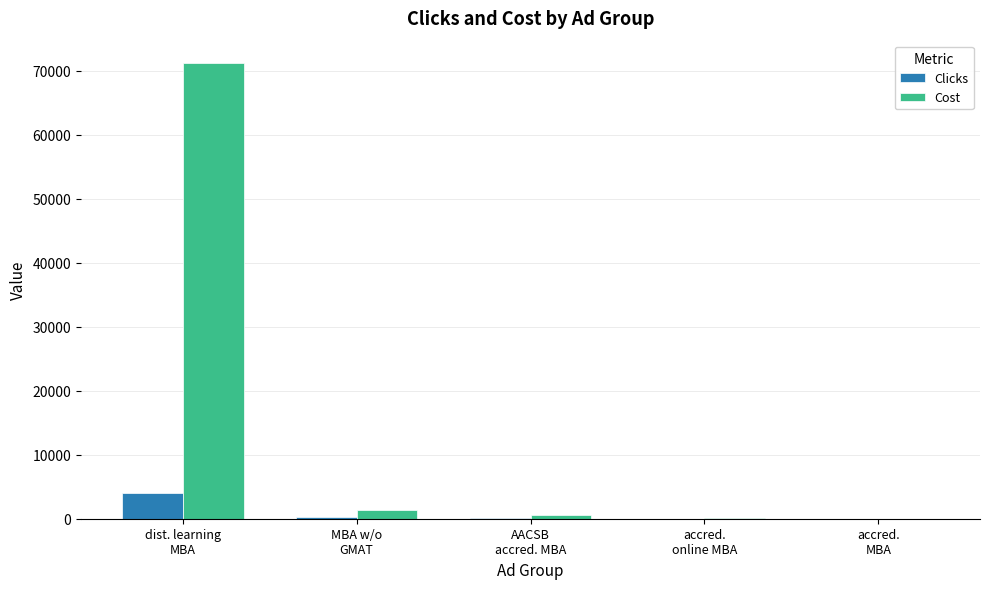

What is the sum of all Cost values?

73181.1